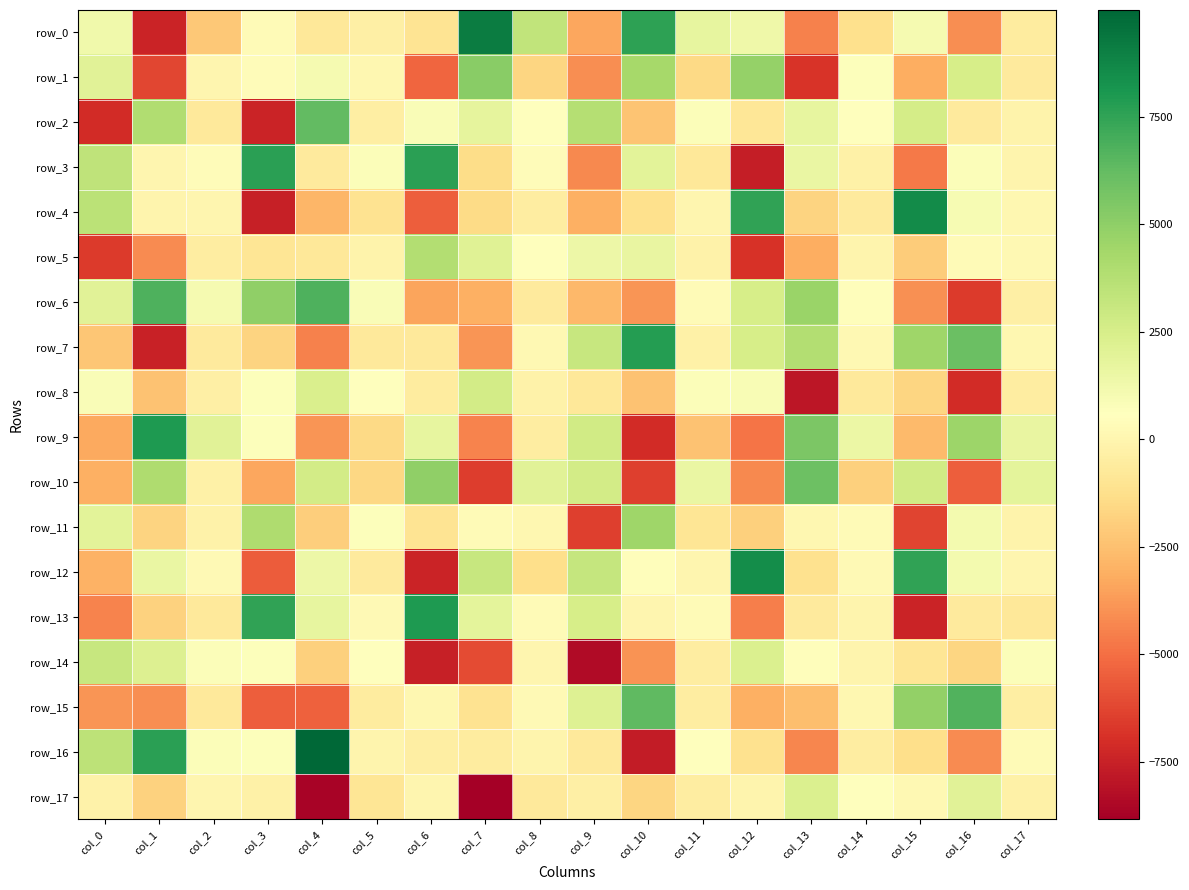

Rank the series by their maximum value, from lowest to highest.

row_17, row_8, row_14, row_5, row_11, row_1, row_10, row_2, row_15, row_6, row_3, row_7, row_13, row_9, row_12, row_4, row_0, row_16